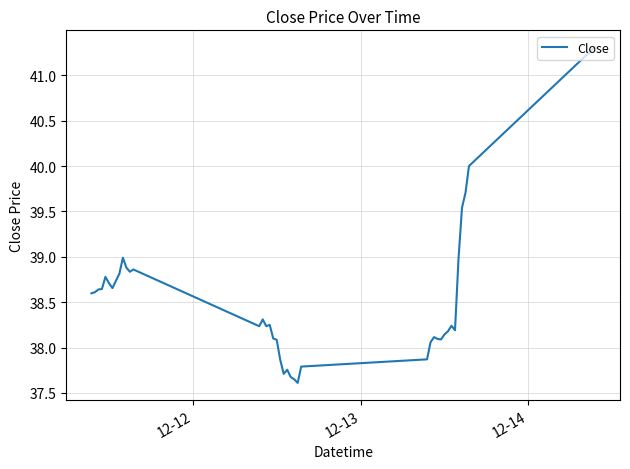

What is the greatest value displayed?

41.3